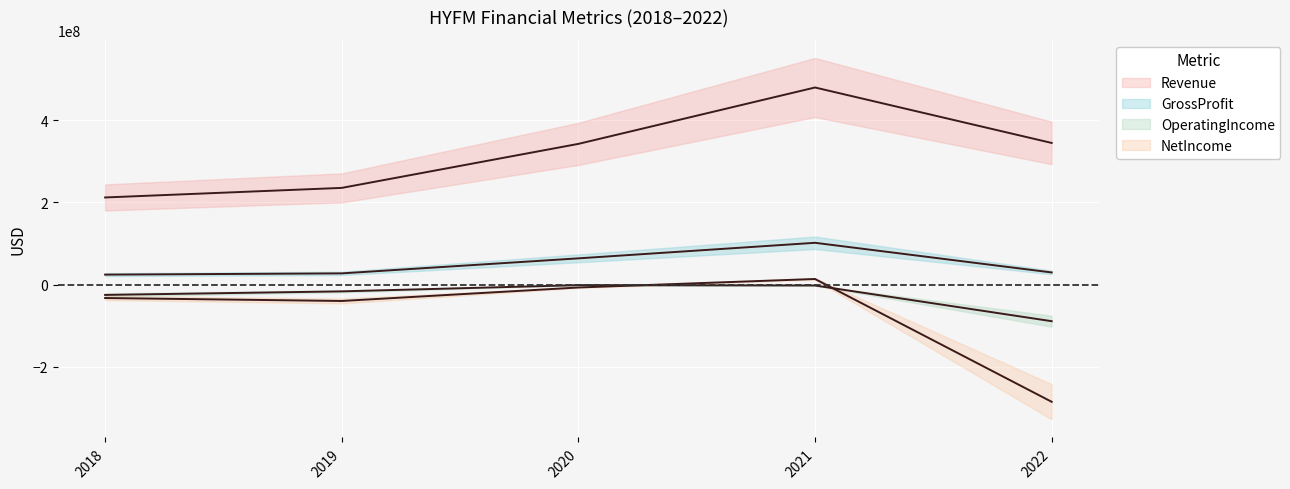

The OperatingIncome series shows -129528006 at 2022. True or false?

False